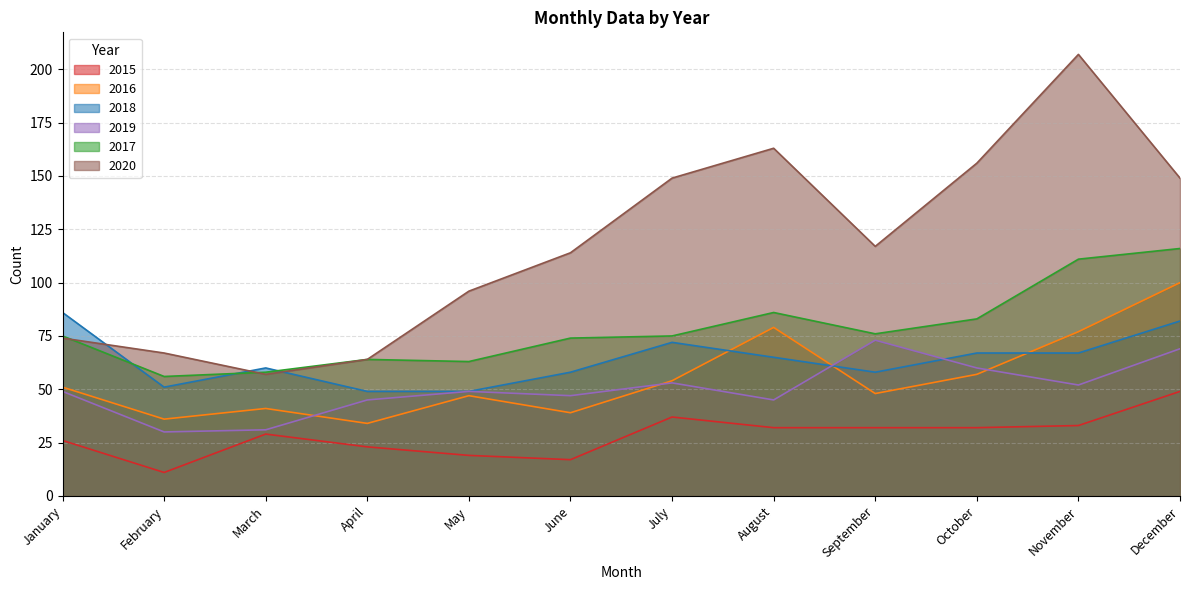

At how many categories does at least one series exceed 69?

9